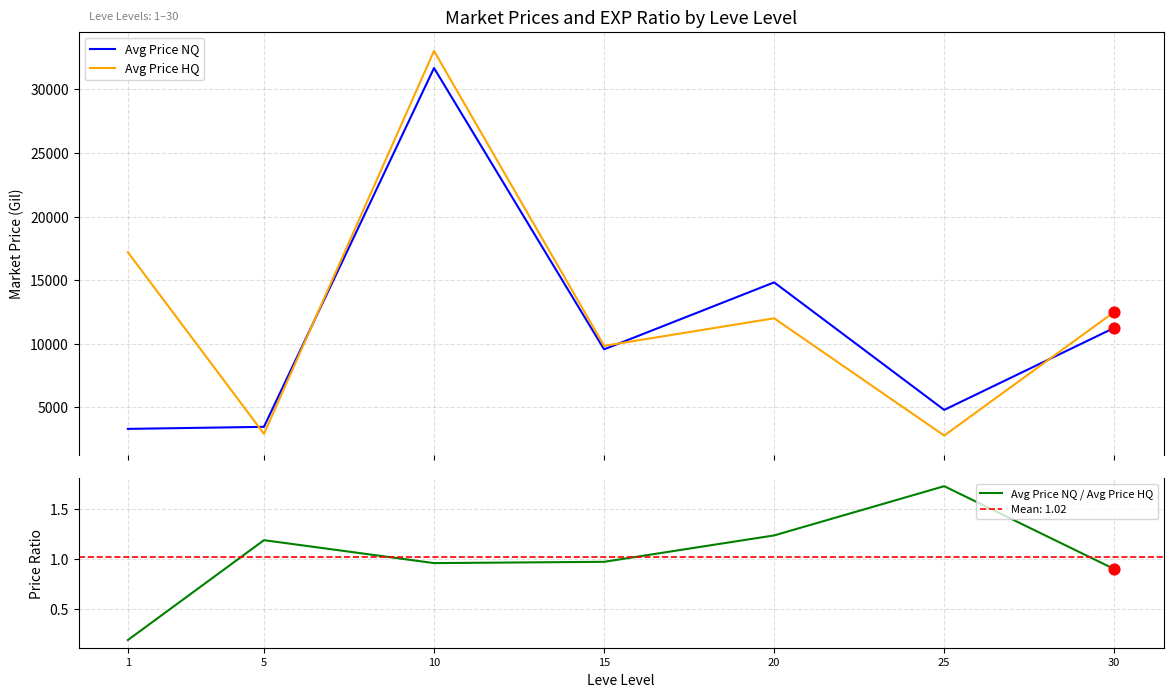

Which series has the largest total across all categories?

Avg Price HQ